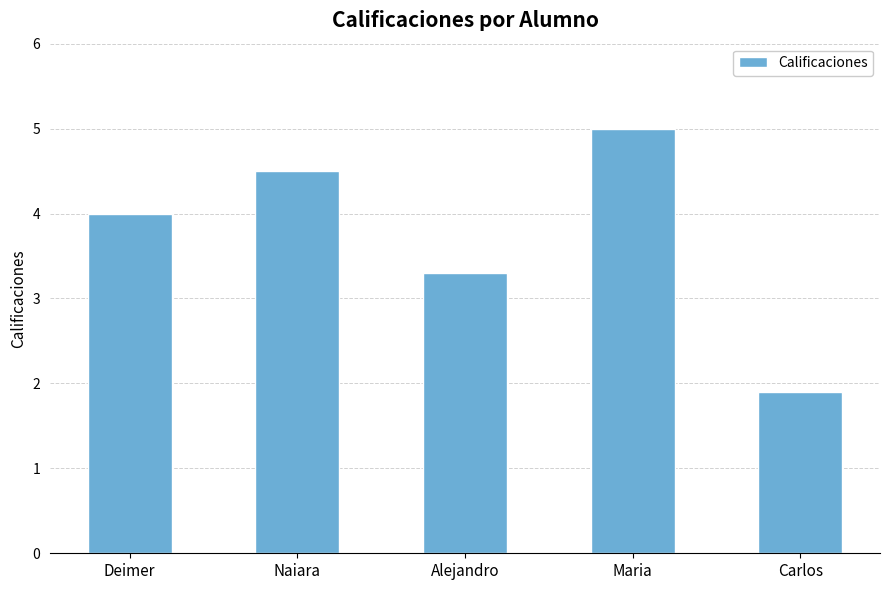

What is the label of the 3rd bar from the left?

Alejandro